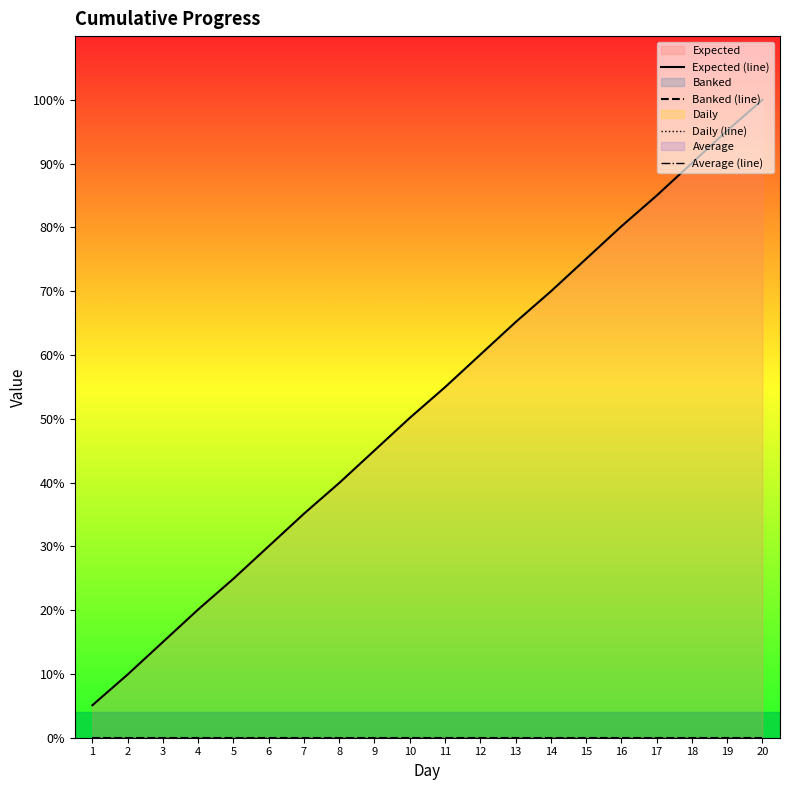

What is the spread (max minus min) of values at 4?

71